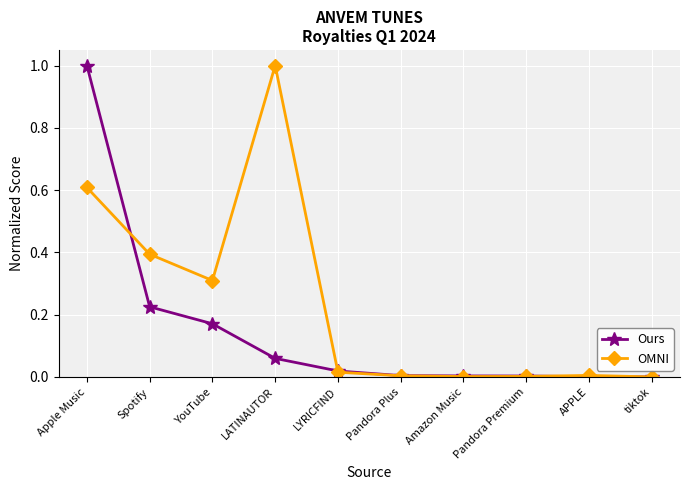

Where is the first local maximum for OMNI?

LATINAUTOR